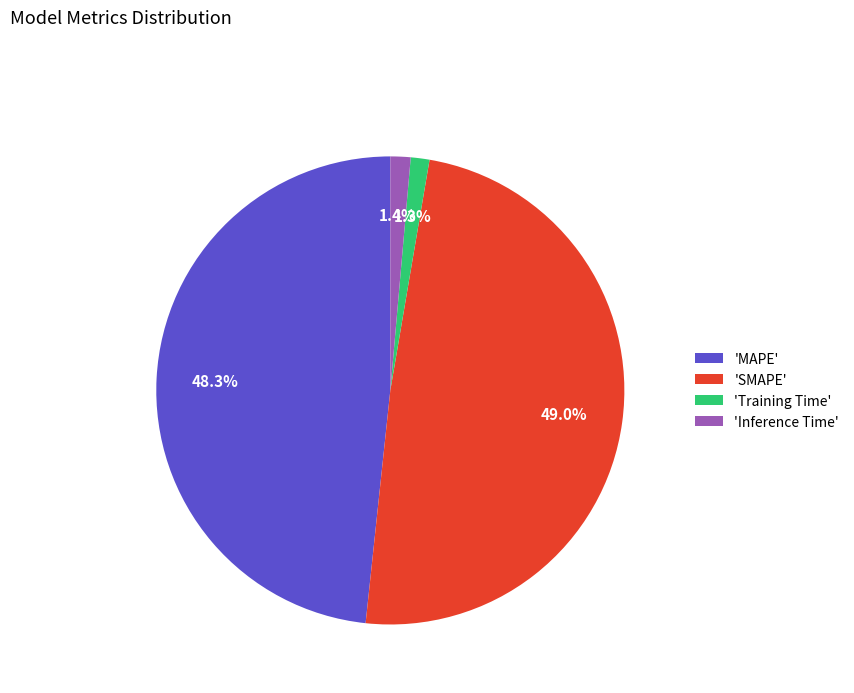

To the nearest percent, what is the difference between the largest and smallest slice percentages?

48%